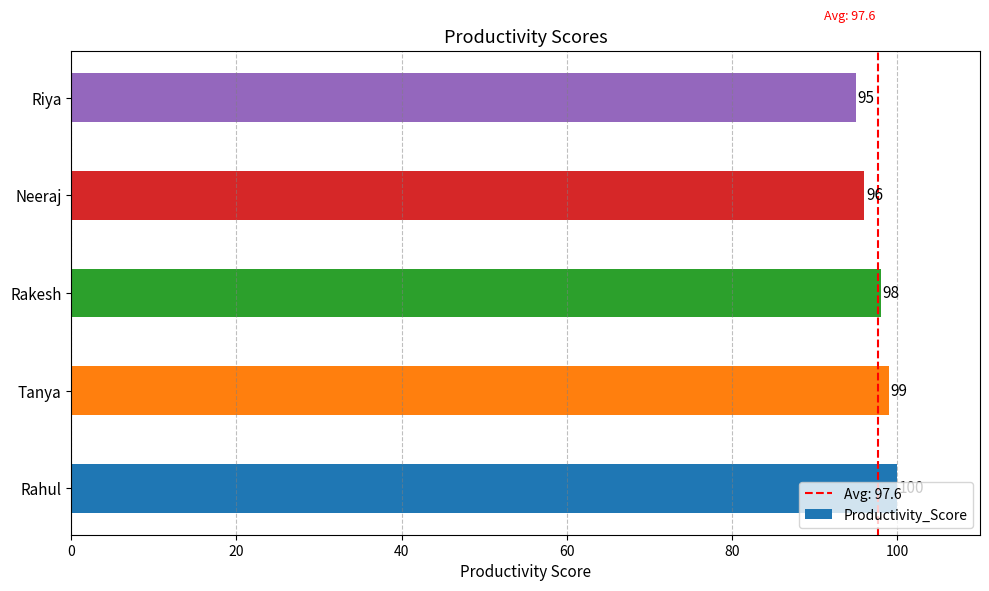

The value at Tanya is 67. True or false?

False